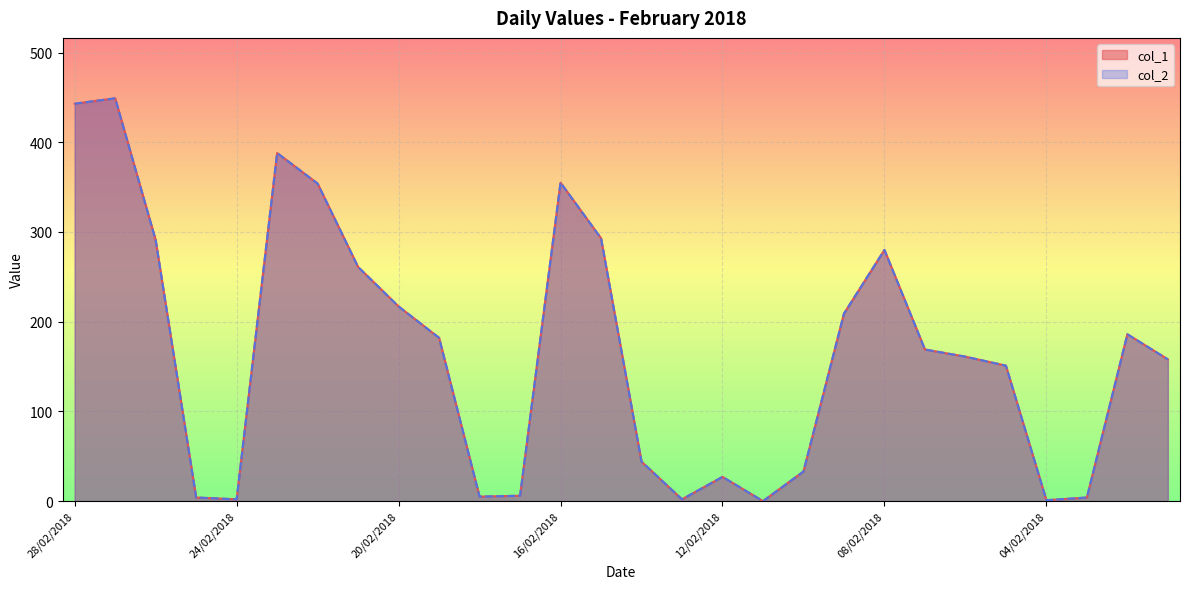

What is the label of the 21st point from the left?

08/02/2018